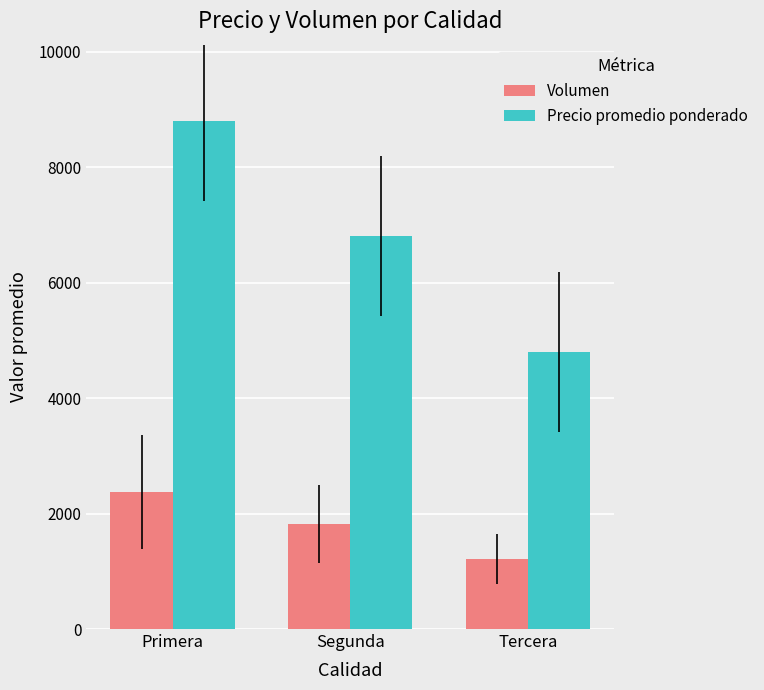

How many series are shown in this chart?

2